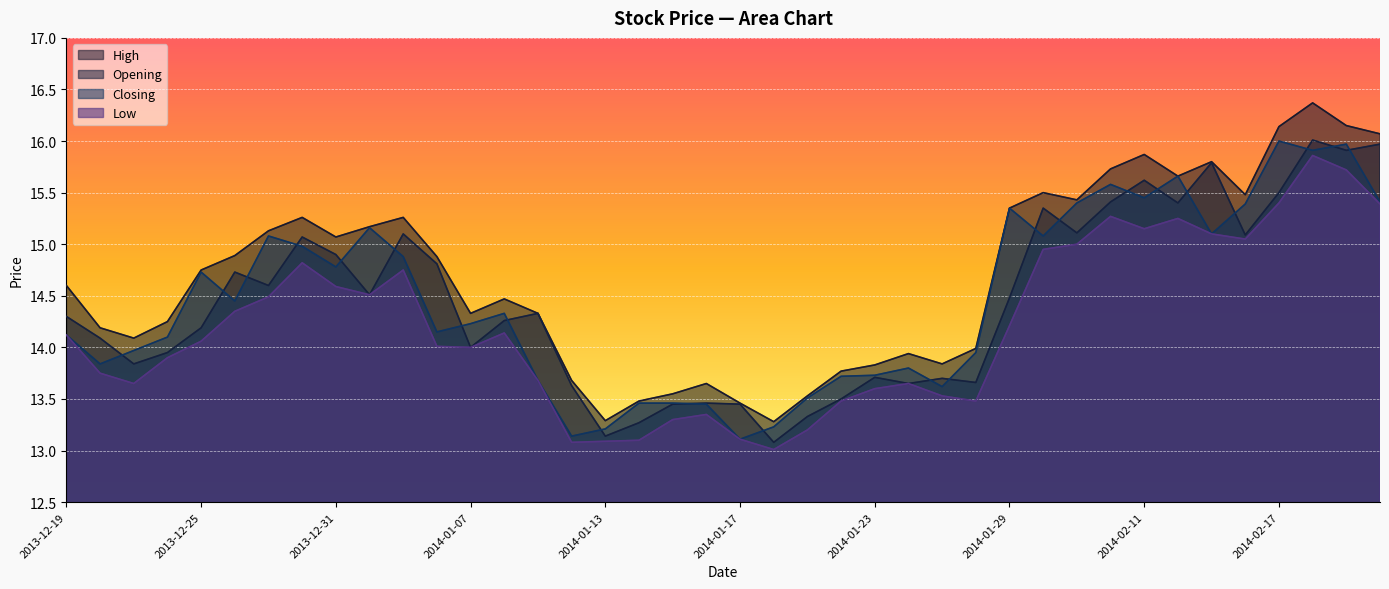

What is the spread (max minus min) of values at 2013-12-25?

0.7